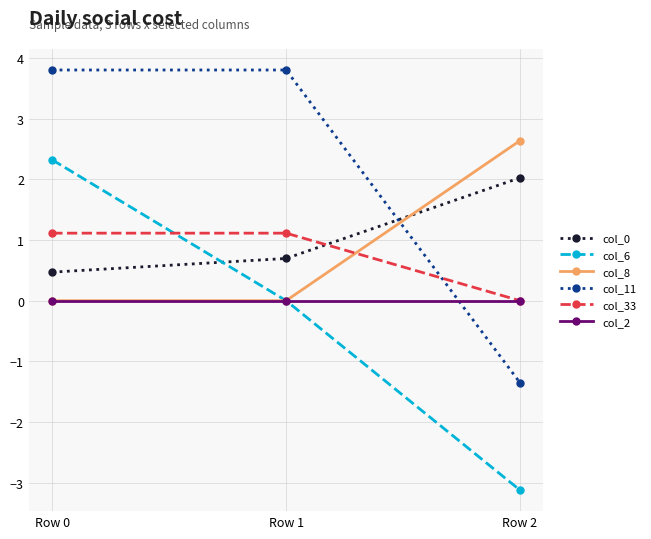

What is the difference between the col_8 values at Row 2 and Row 0?

2.6